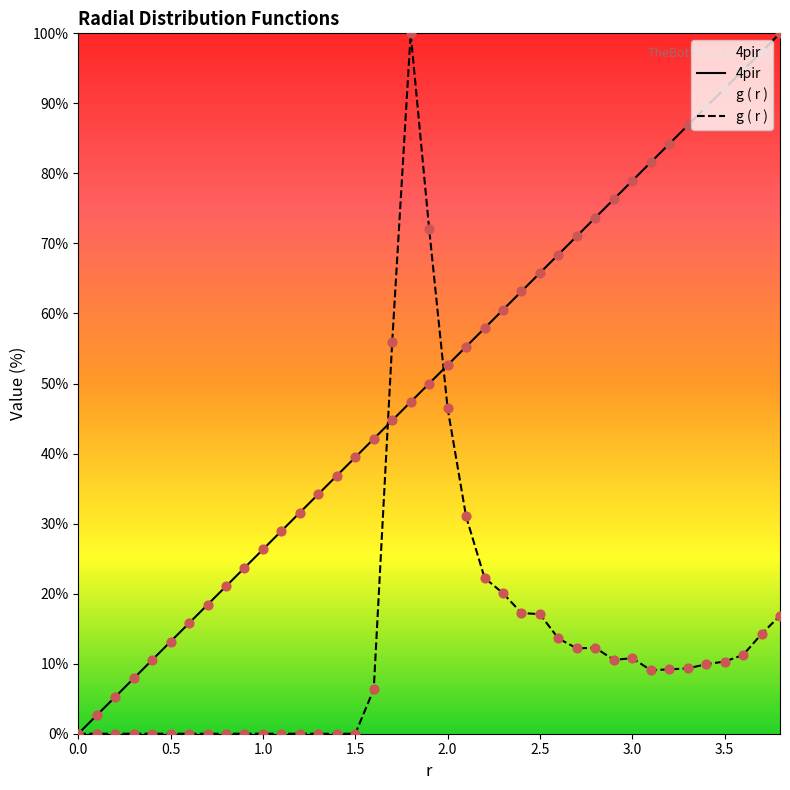

What are all the series names shown in the legend?

4pir, g ( r )